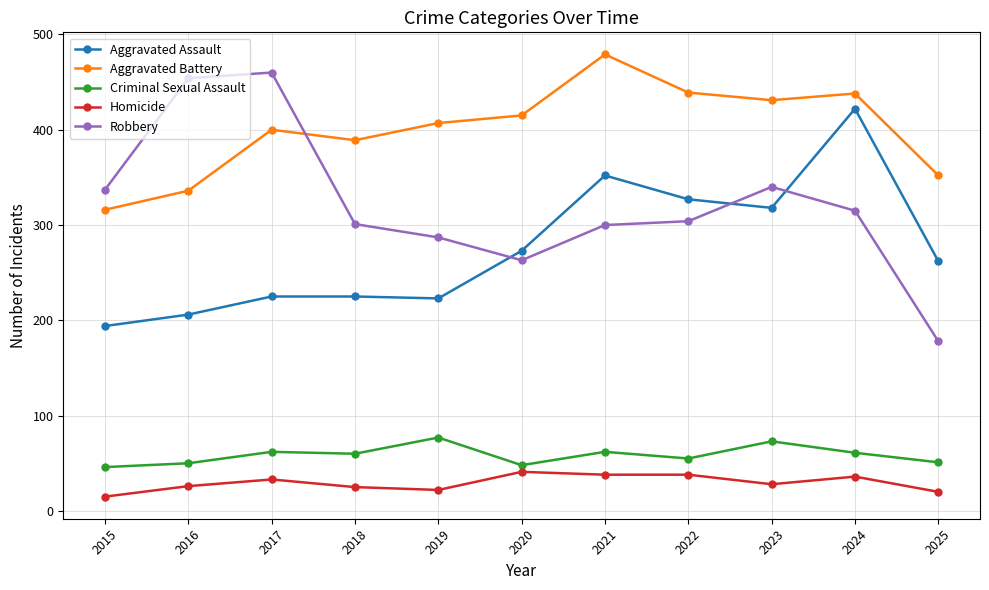

How many categories are shown in the chart?

11